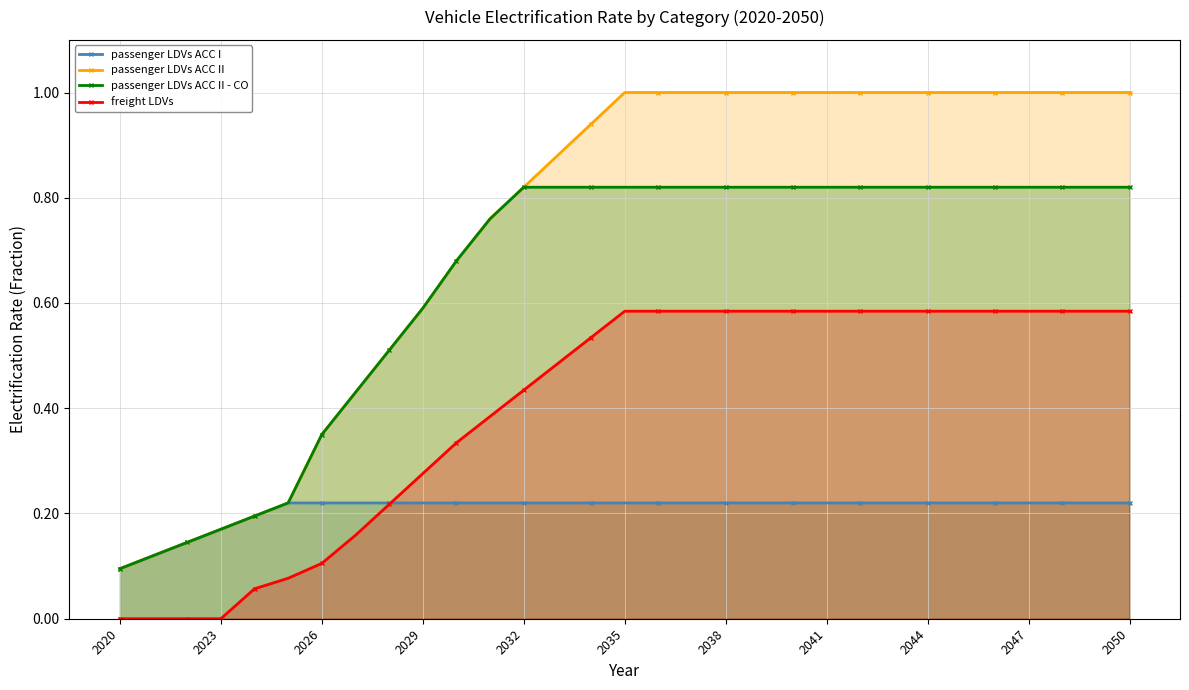

What is the average value of the passenger LDVs ACC I series?

0.2